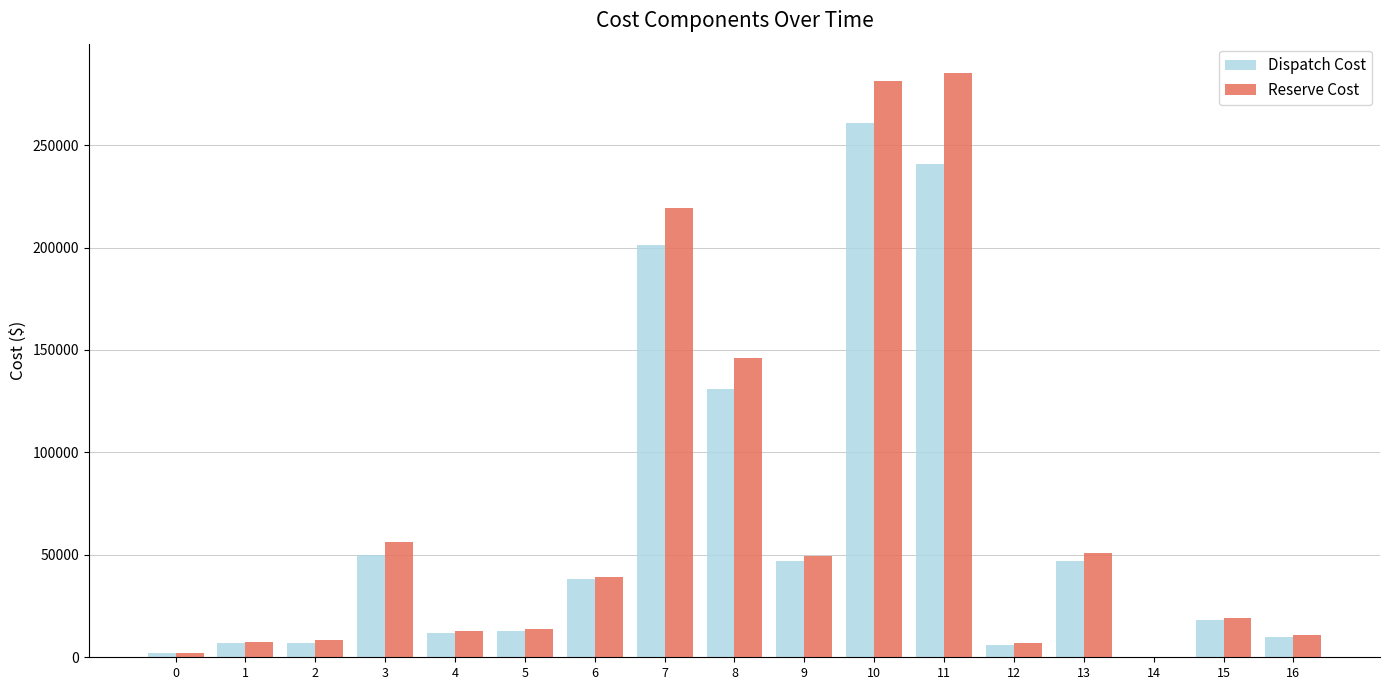

The value of Reserve Cost at 7 is 219370. True or false?

True